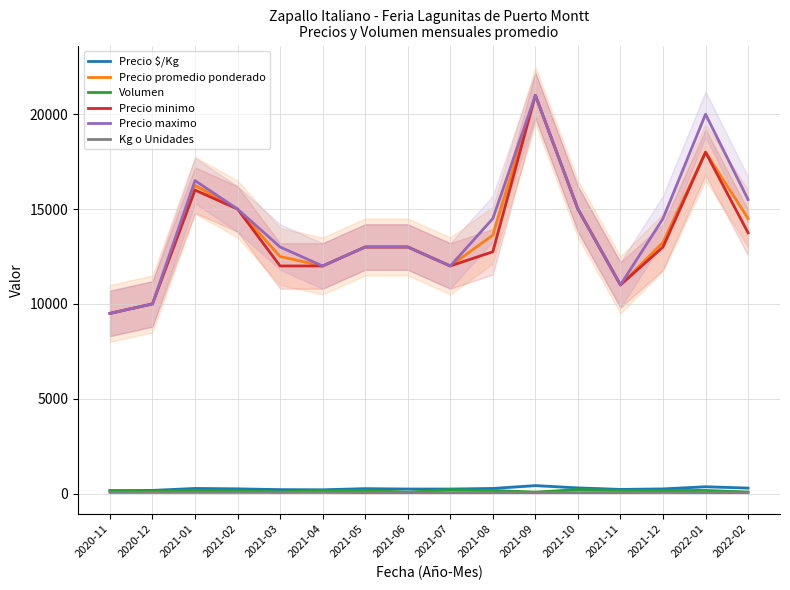

Reading left to right, list all the values displayed in this chart.

Precio $/Kg: 155	167	270	250	208	200	260	240	240	270	420	300	220	245	360	290
Precio promedio ponderado: 9500	10000	16250	15000	12500	12000	13000	13000	12000	13625	21000	15000	11000	13250	18000	14500
Volumen: 140	120	175	150	85	160	165	75	200	160	80	205	170	160	165	85
Precio minimo: 9500	10000	16000	15000	12000	12000	13000	13000	12000	12750	21000	15000	11000	13000	18000	13750
Precio maximo: 9500	10000	16500	15000	13000	12000	13000	13000	12000	14500	21000	15000	11000	14500	20000	15500
Kg o Unidades: 60	60	60	60	60	60	50	50	50	50	50	50	50	55	50	50